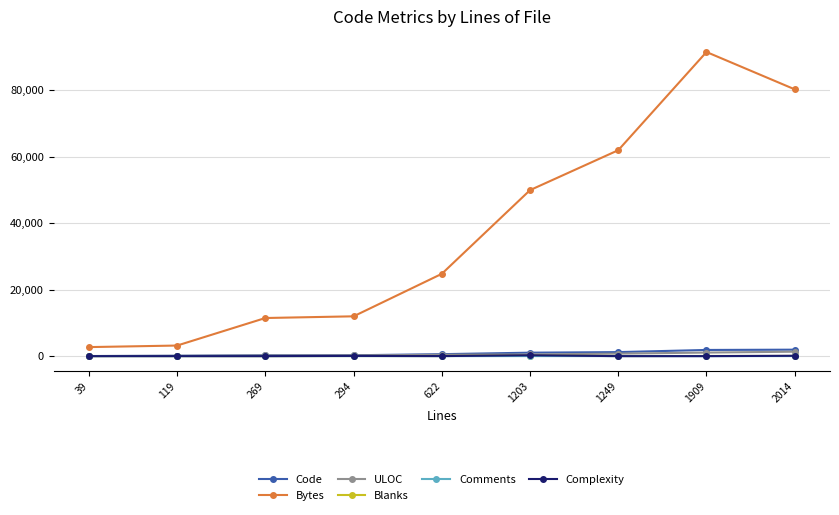

At how many categories does at least one series exceed 45954?

4